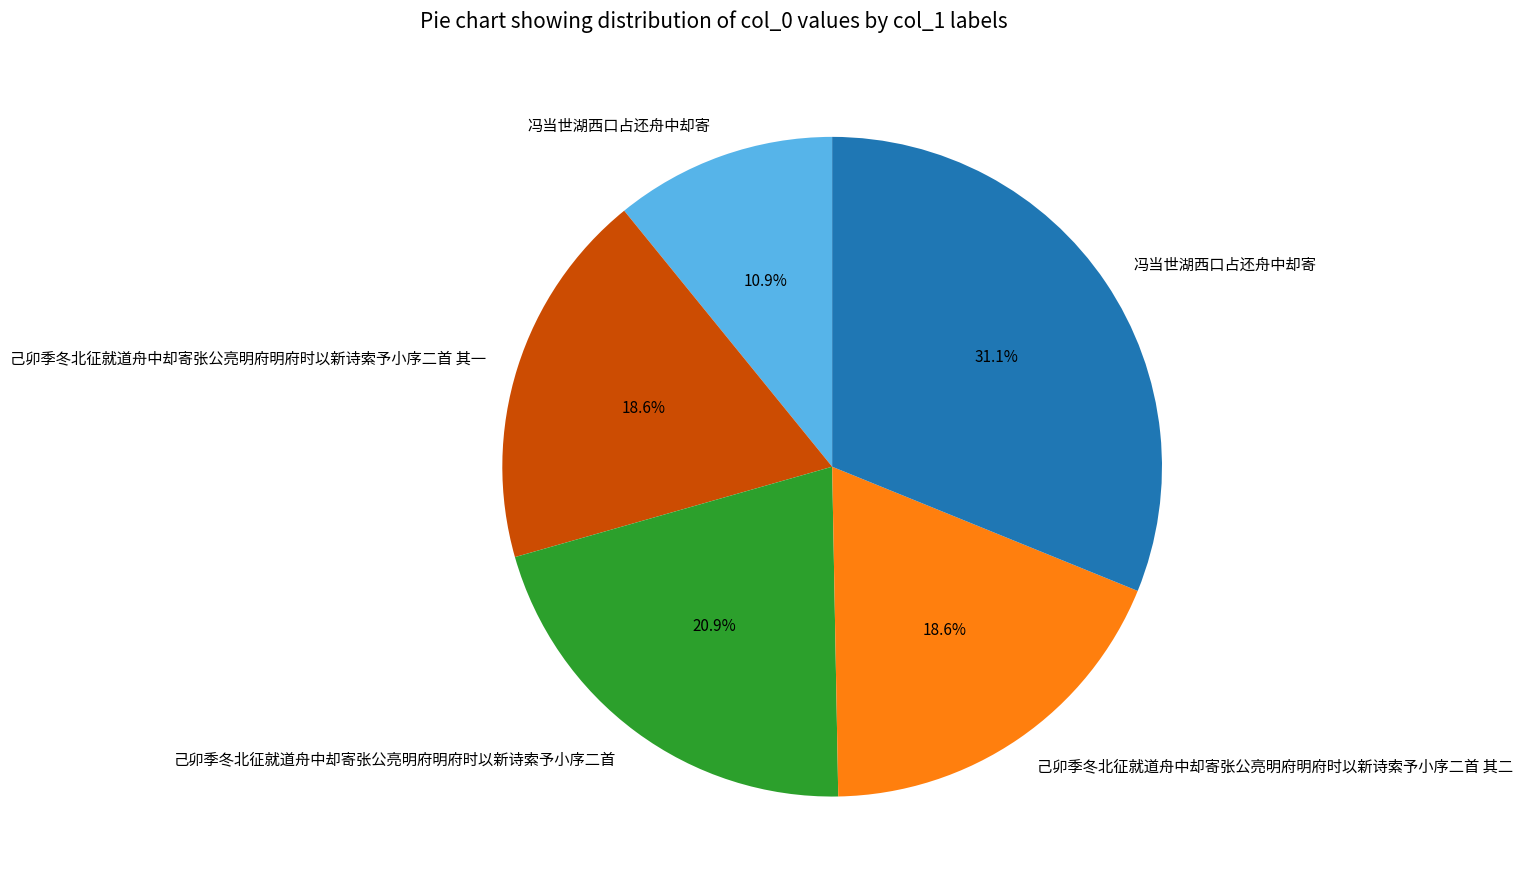

Is there a majority slice in this chart?

No